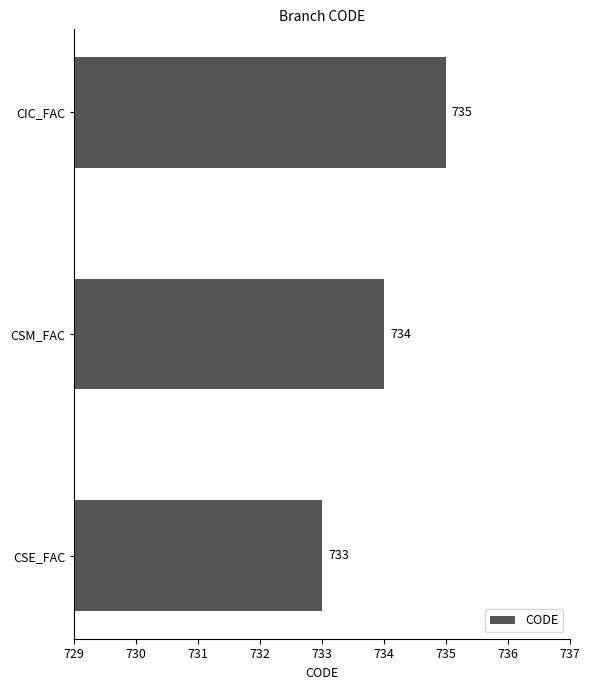

True or false: the data shows 1195 at CSE_FAC.

False